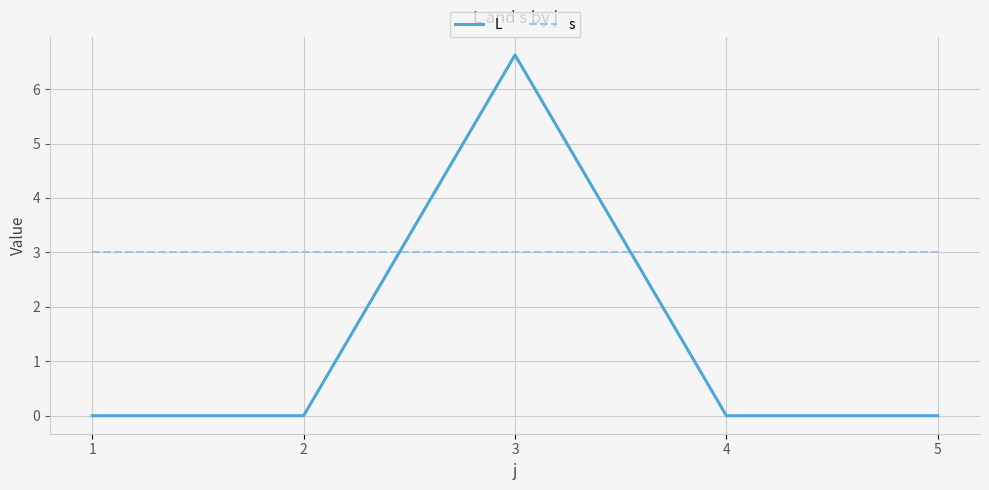

What is the difference between the highest and lowest values at 3?

3.6